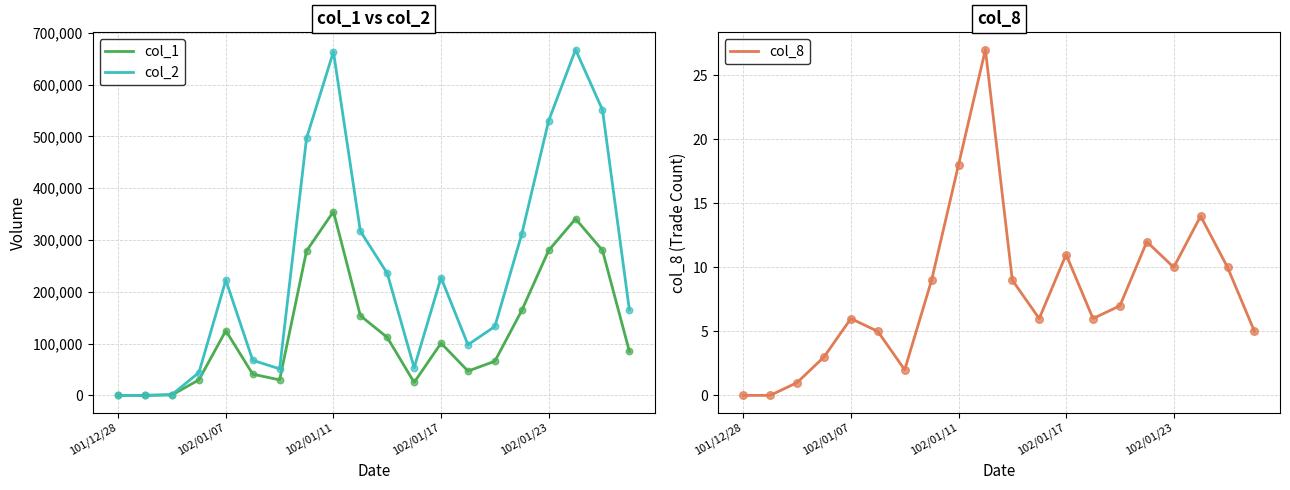

Is the value of col_2 at 6 greater than the value of col_1 at 15?

No